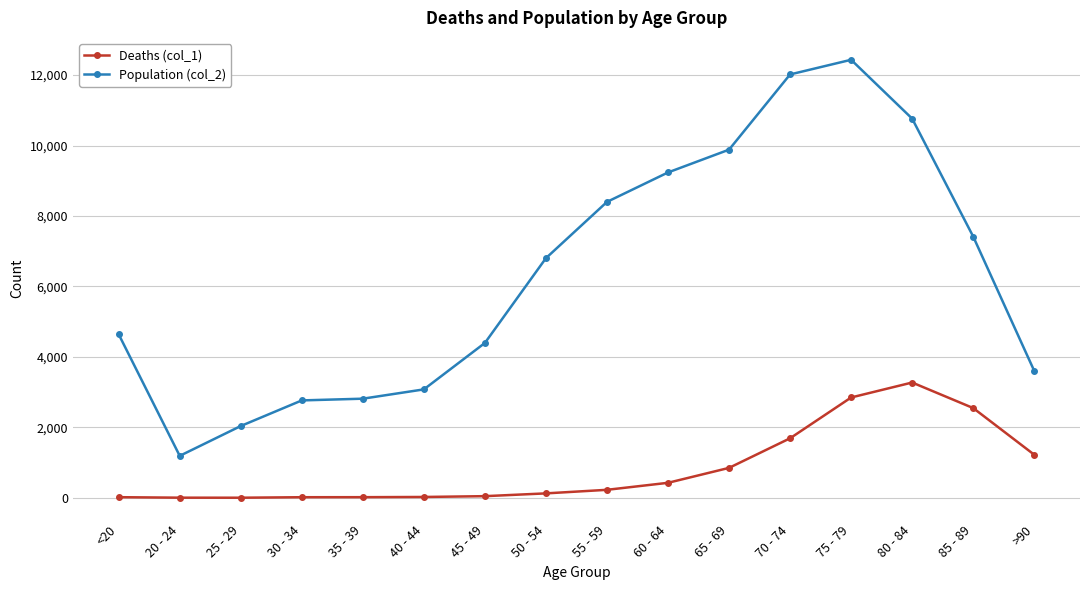

Does the chart have visible grid lines?

Yes